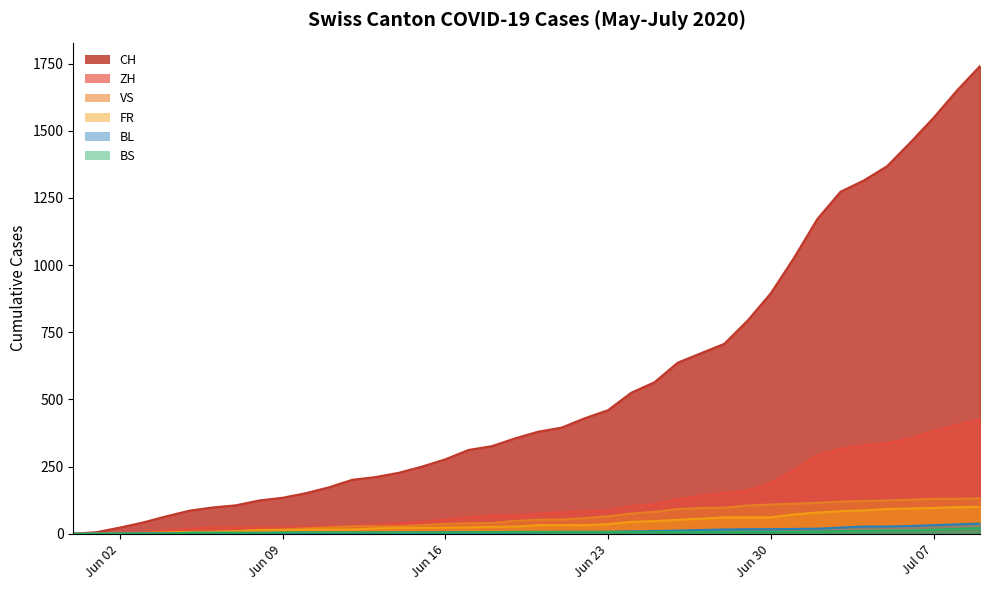

True or false: BS and CH intersect in this chart.

False